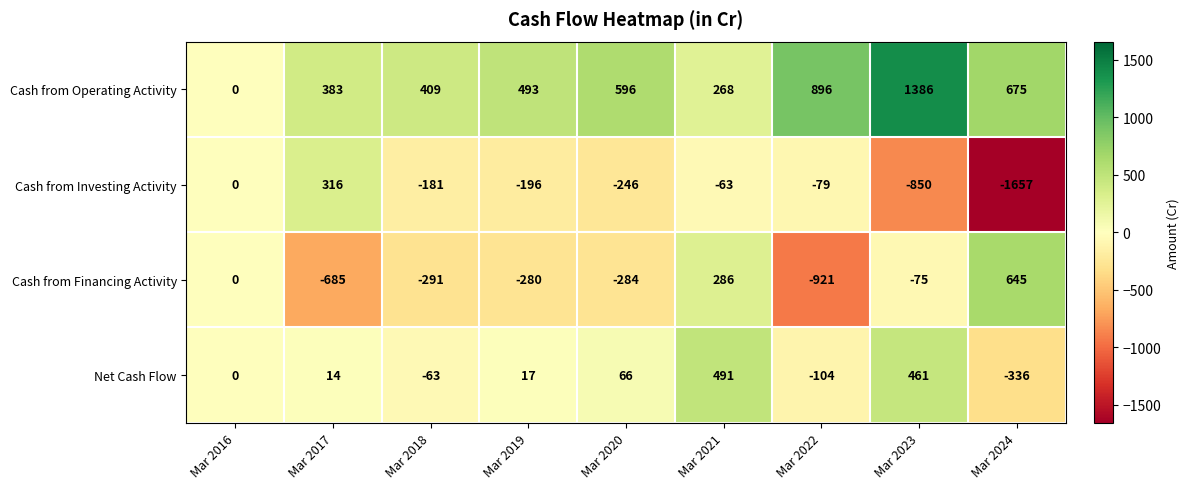

Which series has the largest range (max minus min)?

Cash from Investing Activity